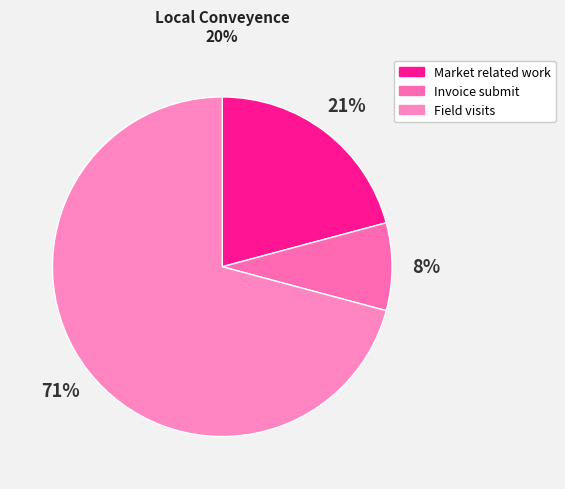

Which category has the biggest portion of the pie?

Field visits